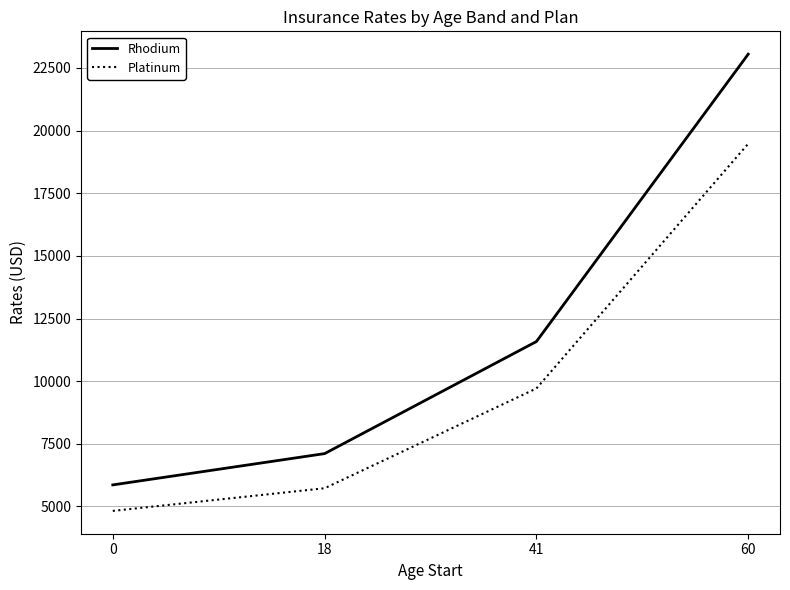

What is the approximate value of Rhodium at 0?

5861.3